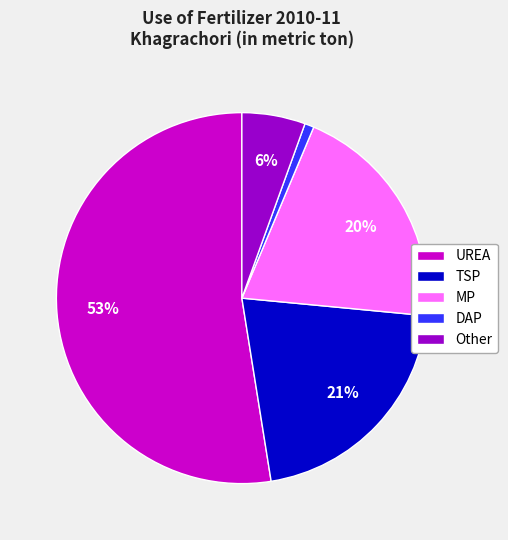

Which has a higher value, MP or TSP?

TSP